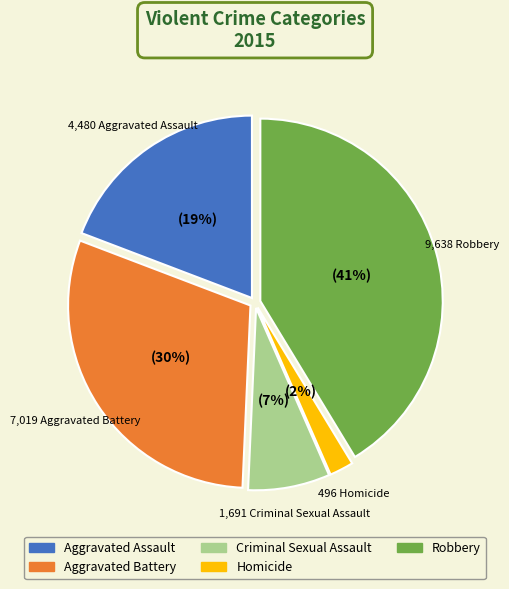

Does Homicide represent more than half of the total?

No